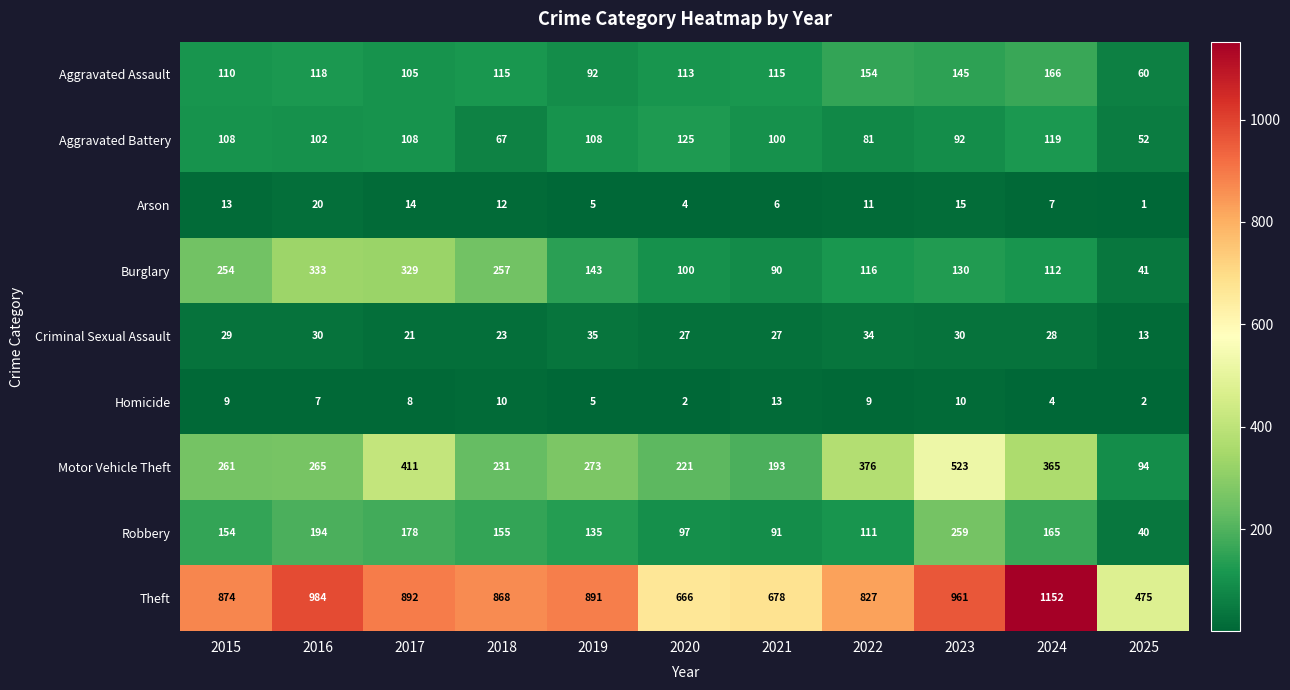

How many data points does each series have?

11